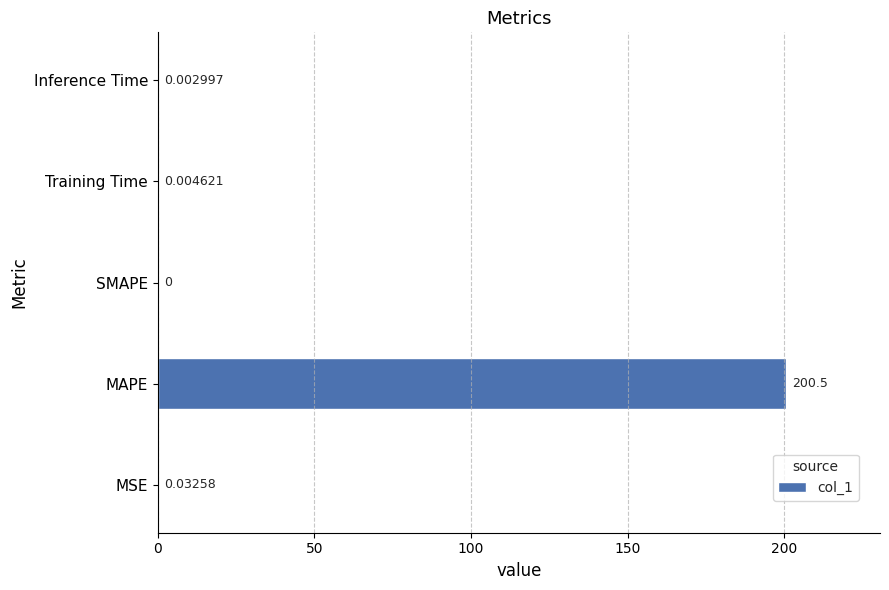

What is the sum of all values?

200.5